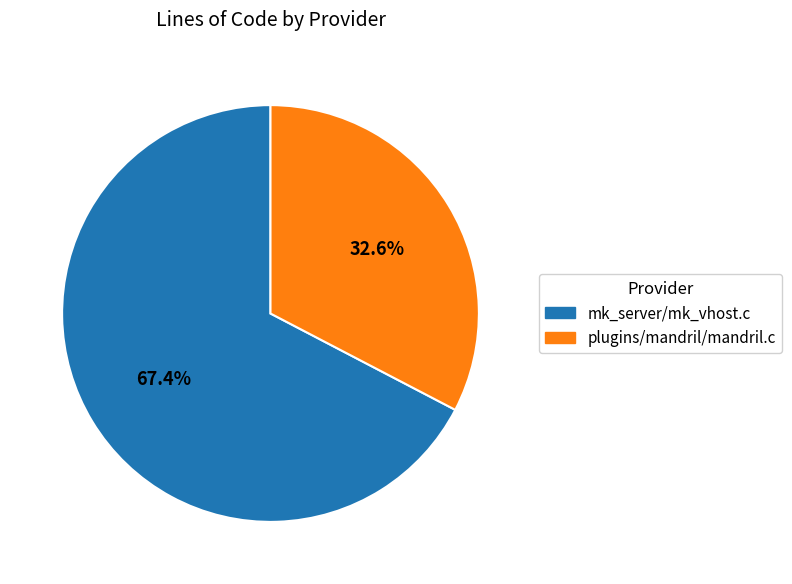

To the nearest percent, what portion does mk_server/mk_vhost.c represent?

67%